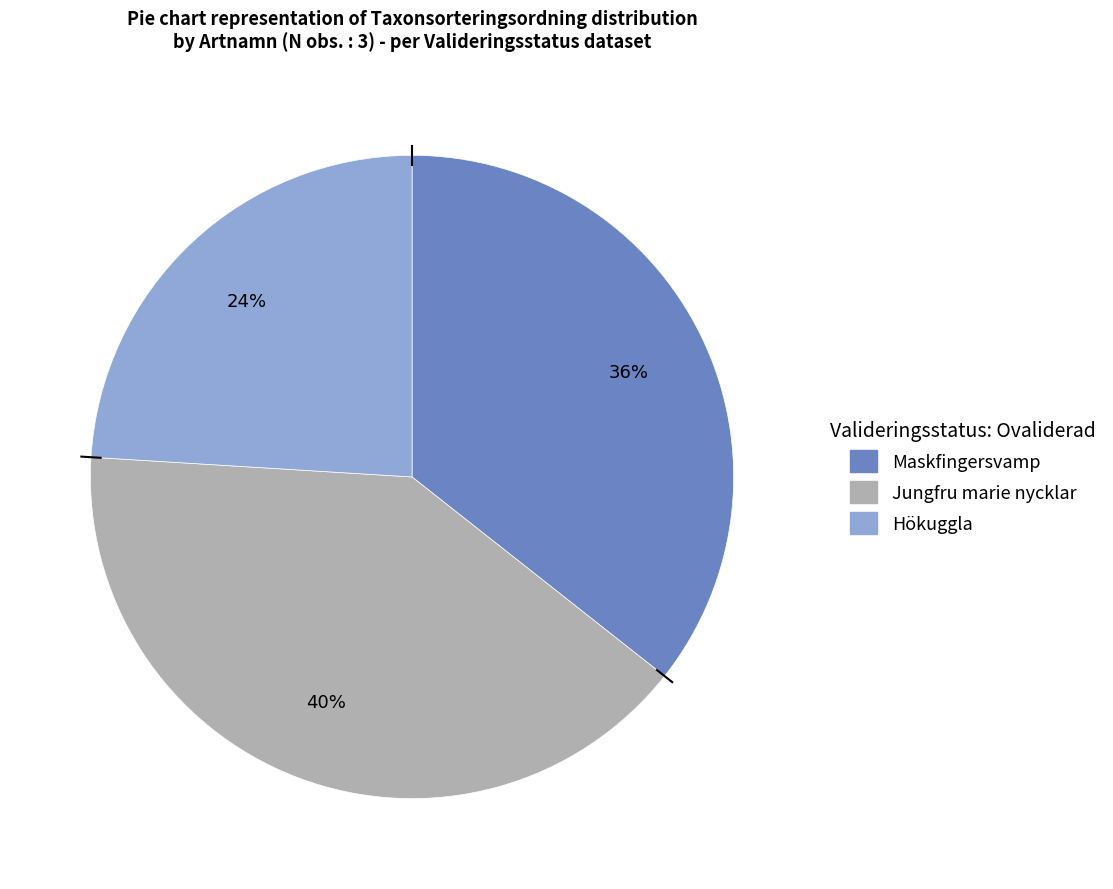

To the nearest percent, what is the average slice percentage?

33%